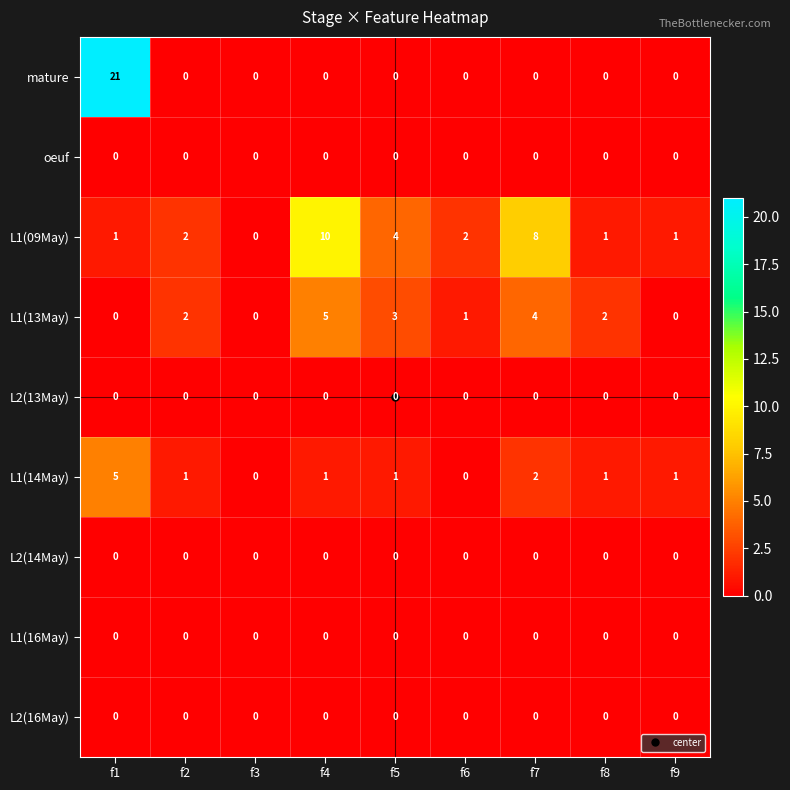

How many distinct data groups are displayed?

9